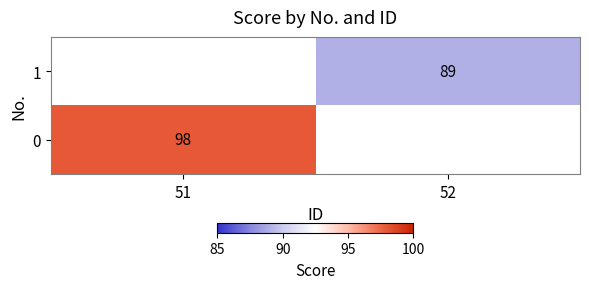

The value of 0 at 51 is 66. True or false?

False